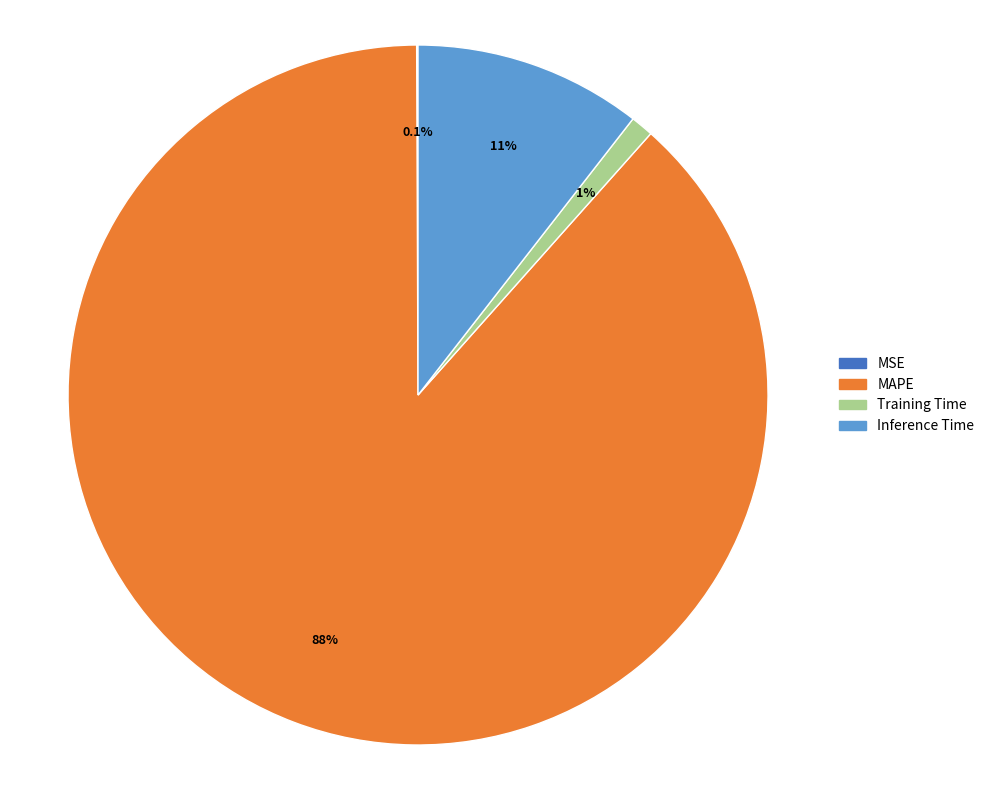

What percentage do Training Time and MAPE together represent?

89.4%